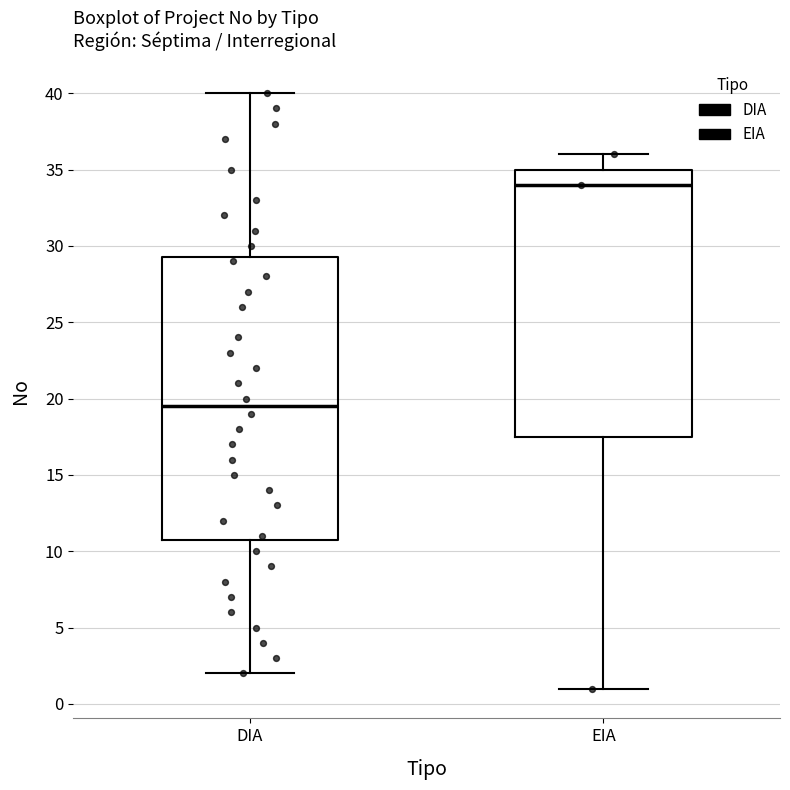

Where is the lower edge of the box for EIA on the y-axis? The values are not printed on the chart, so give them approximately, as read against the axis.

17.5